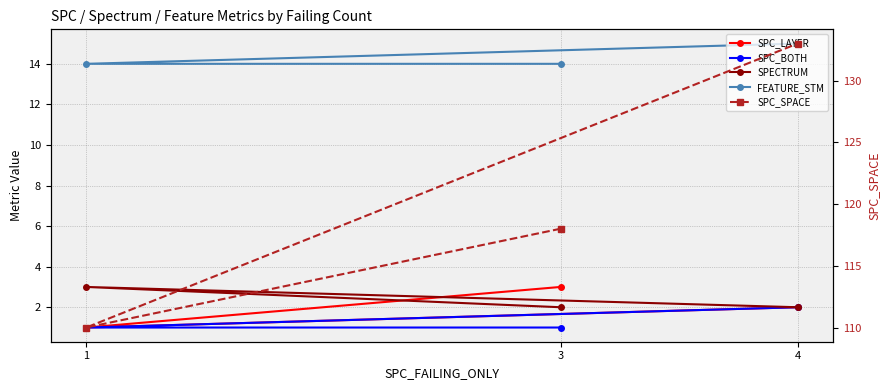

What is the total value across all series at 3?

138